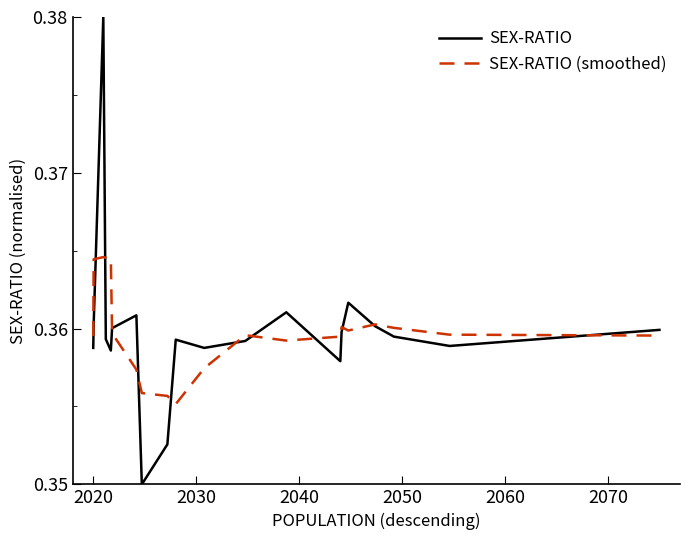

List the series in order of their peak value, highest first.

SEX-RATIO, SEX-RATIO (smoothed)